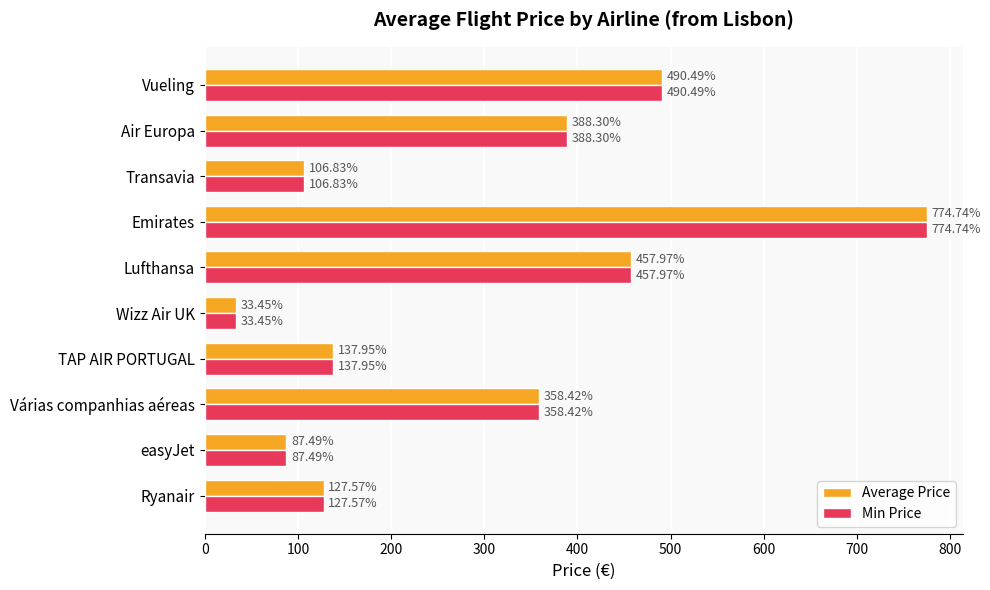

What is the difference between the maximum and minimum values in the Min Price series?

741.3